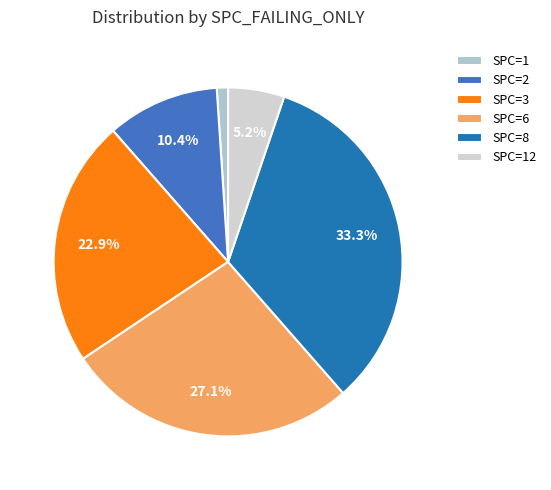

Count the number of slices in the pie.

6